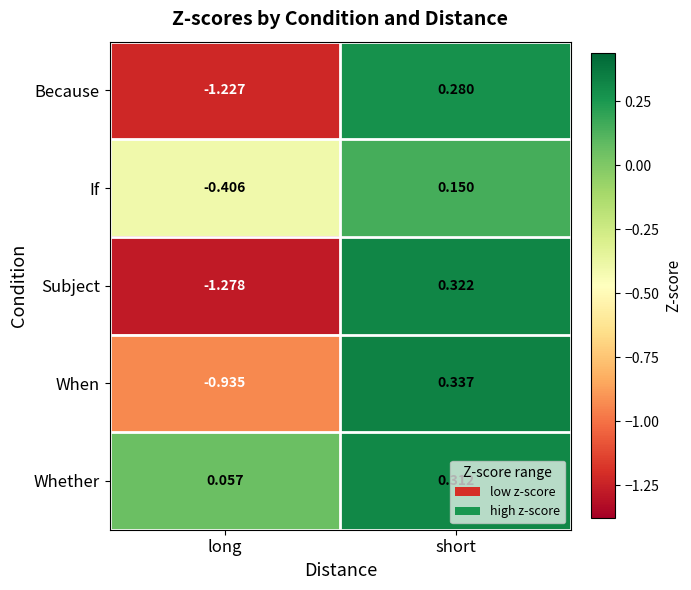

Which series changed the most between long and short?

Subject